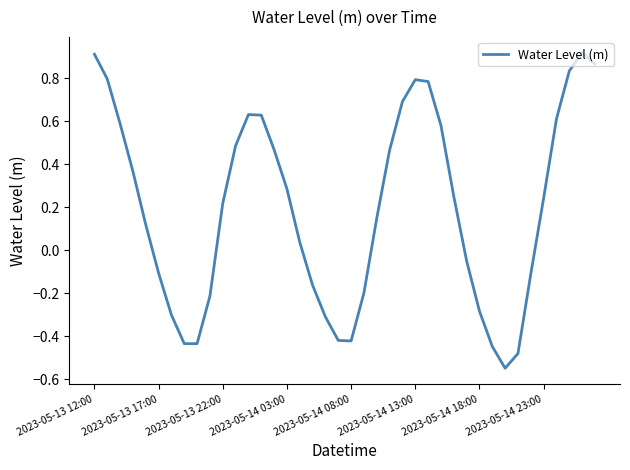

How many lines are shown in the chart?

1